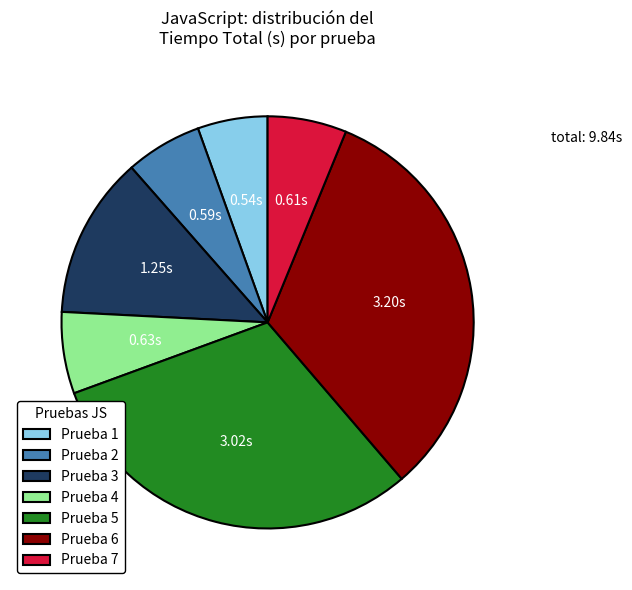

What is the smallest slice in the pie chart?

Prueba 1